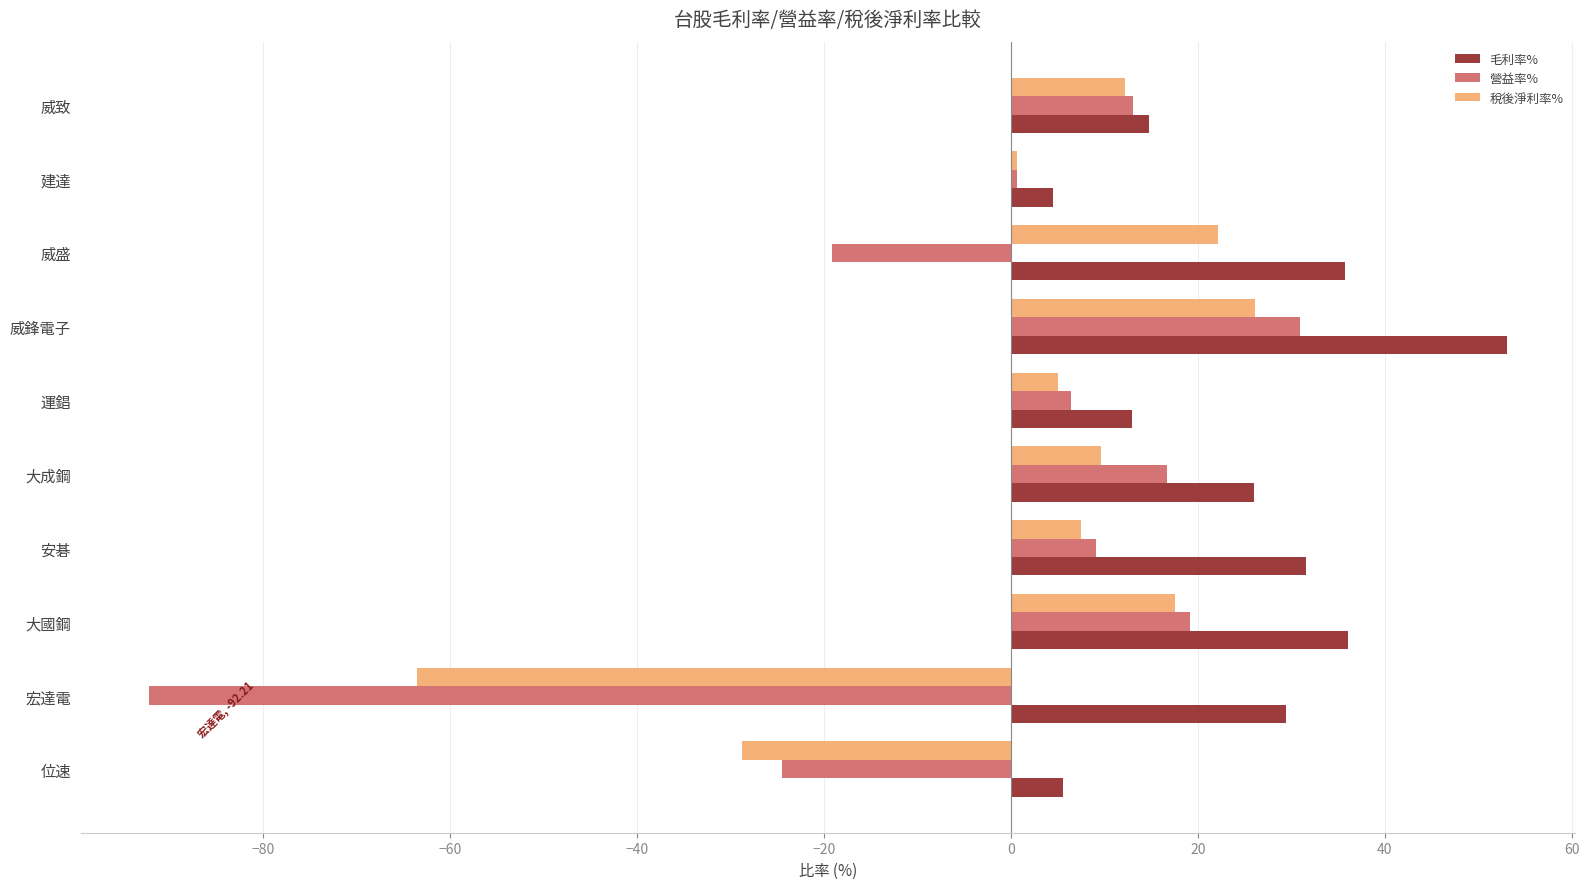

The value of 毛利率% at 安碁 is 31.6. True or false?

True